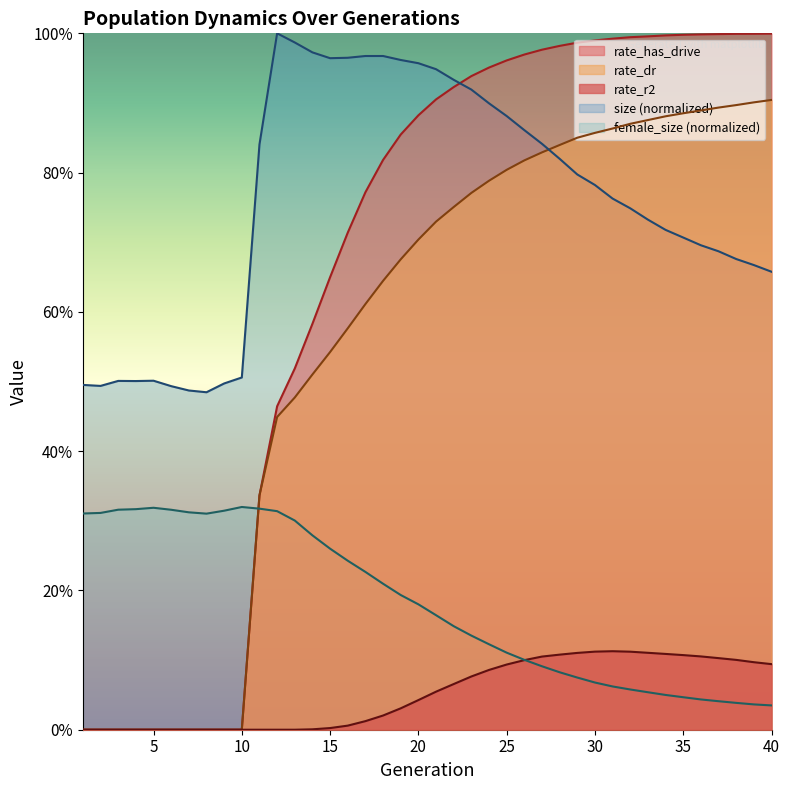

What is the spread (max minus min) of values at 17?

1.0